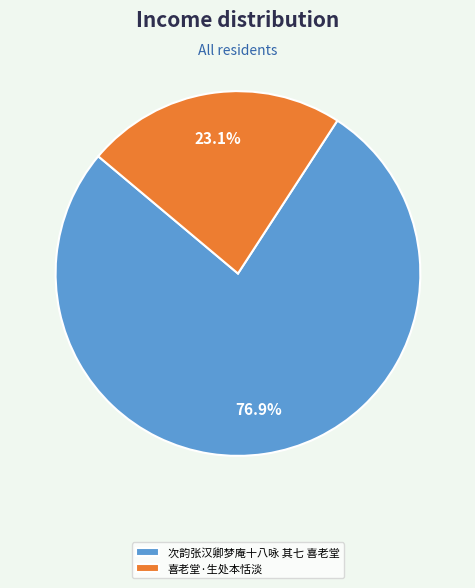

What is the largest slice in the pie chart?

次韵张汉卿梦庵十八咏 其七 喜老堂